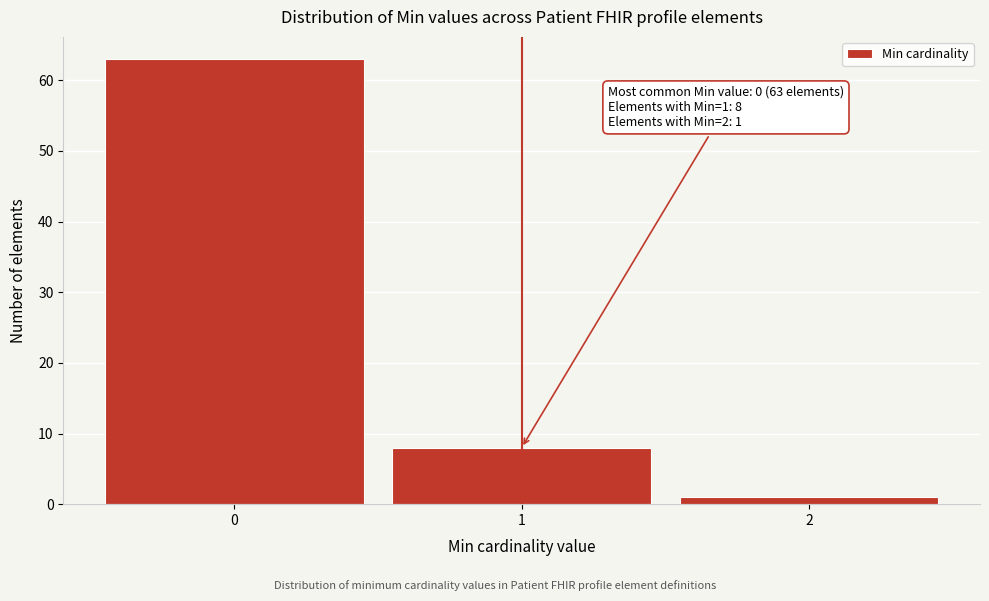

Over which range of the x-axis is the bar tallest?

-0.5 to 0.5